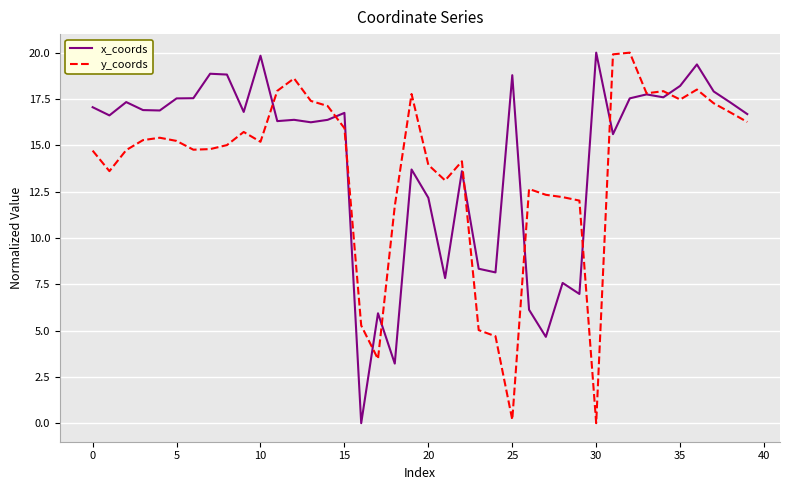

What is the greatest value displayed?

20.0